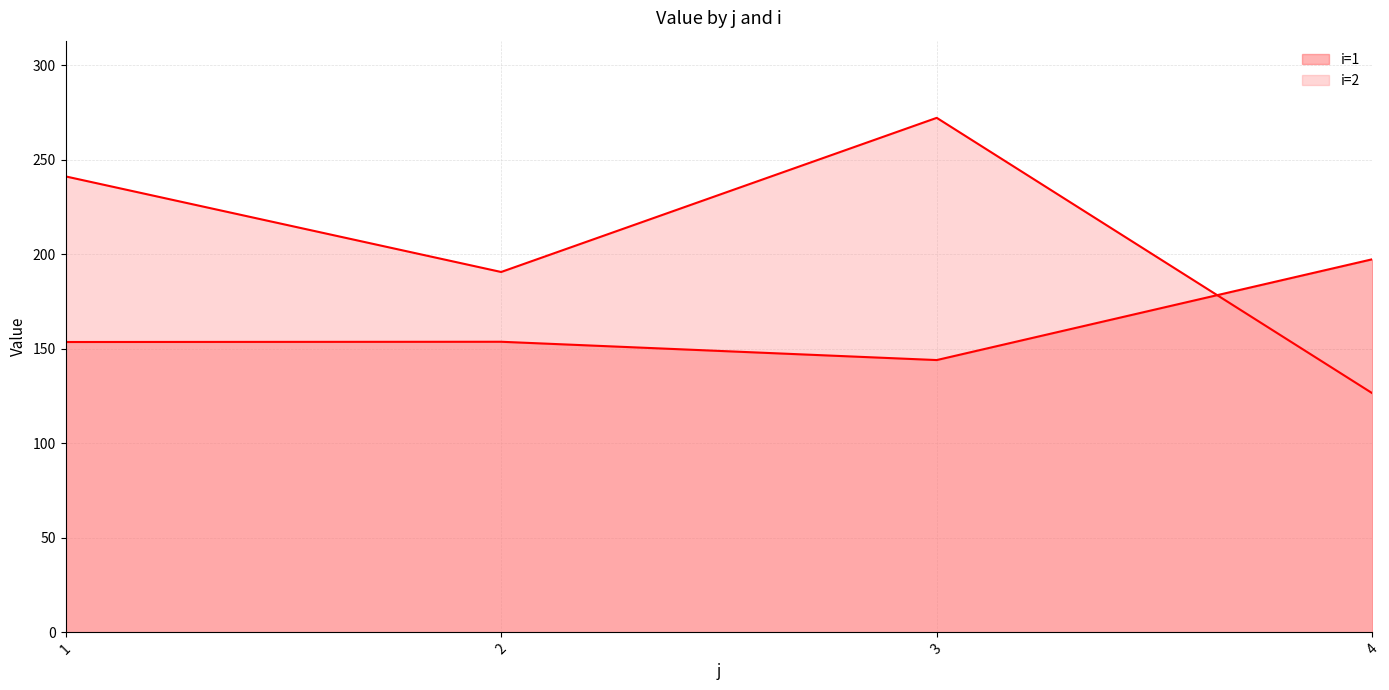

What is the difference between the maximum and minimum values in the i=2 series?

145.7